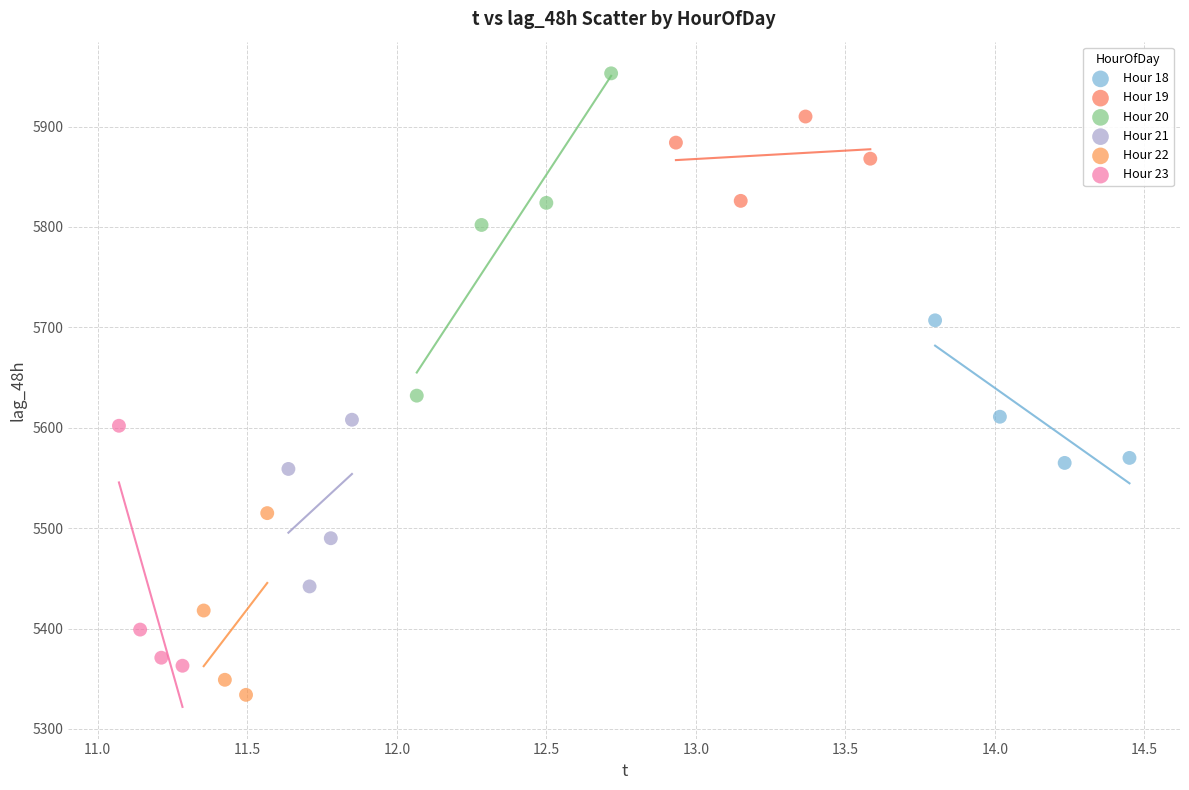

Which series contains the highest Y value?

Hour 20